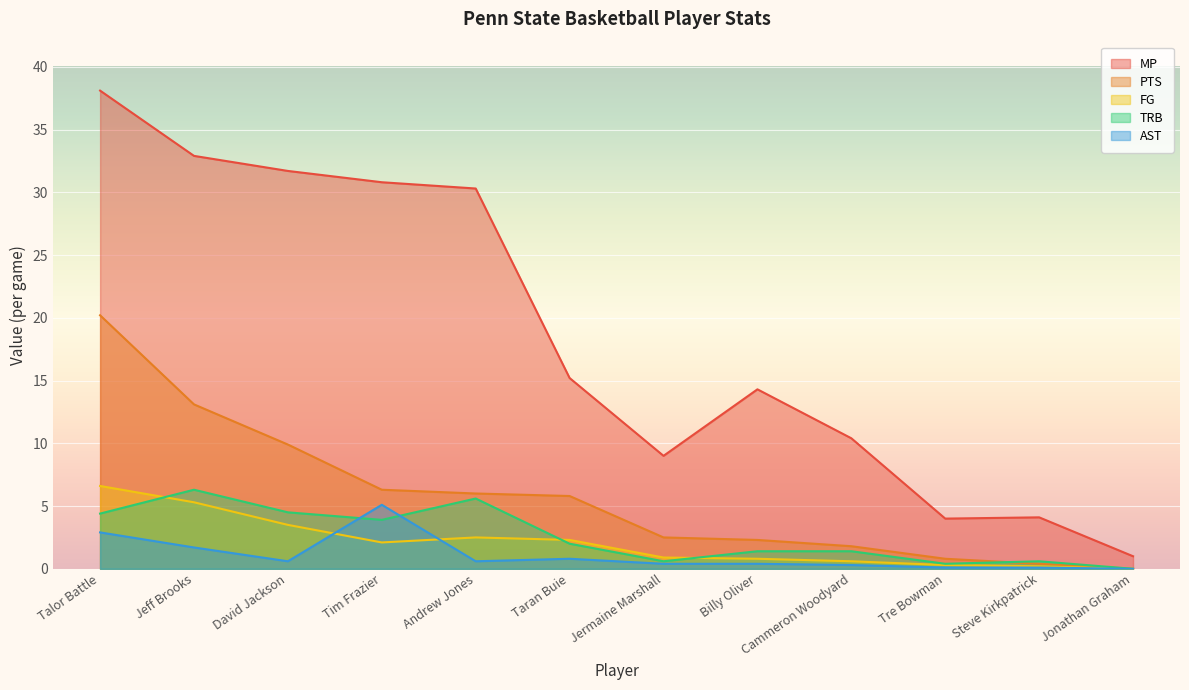

What is the spread (max minus min) of values at Jonathan Graham?

1.0